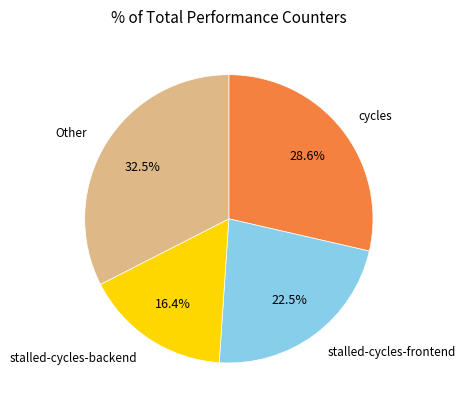

To the nearest percent, what is the average slice percentage?

25%